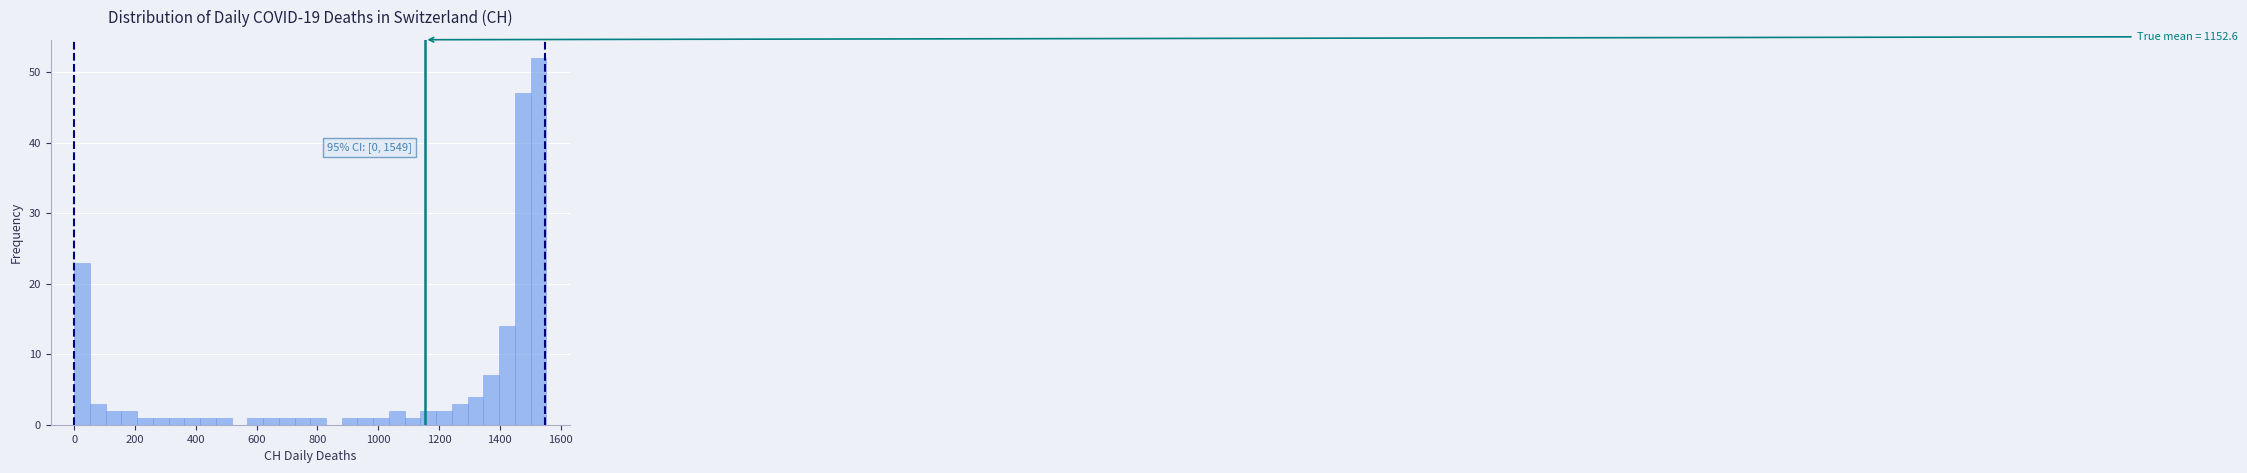

Read against the x-axis, roughly where is the centre of the tallest bar?

1520